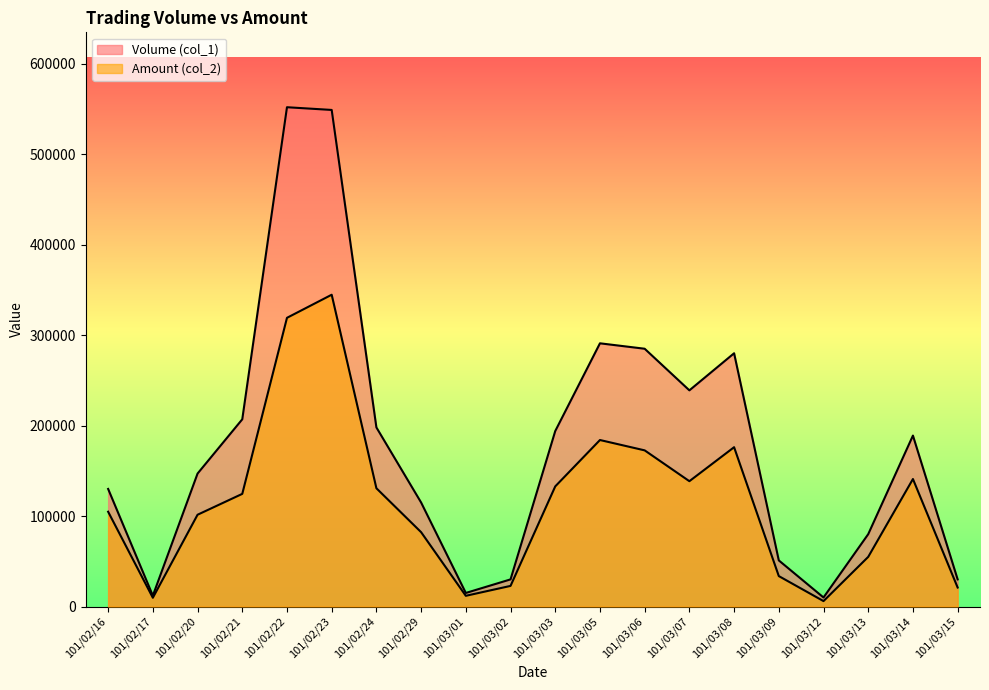

True or false: Amount (col_2) has more than 1 interior local peaks.

True